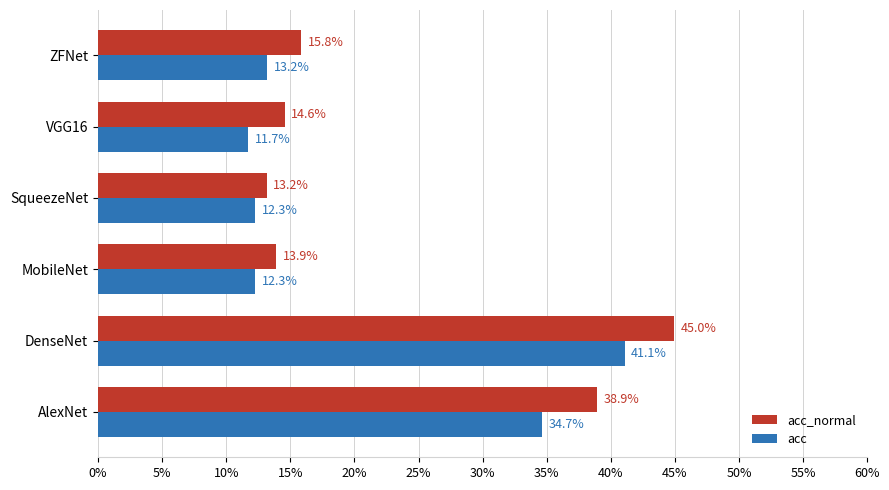

What are all the series names shown in the legend?

acc_normal, acc